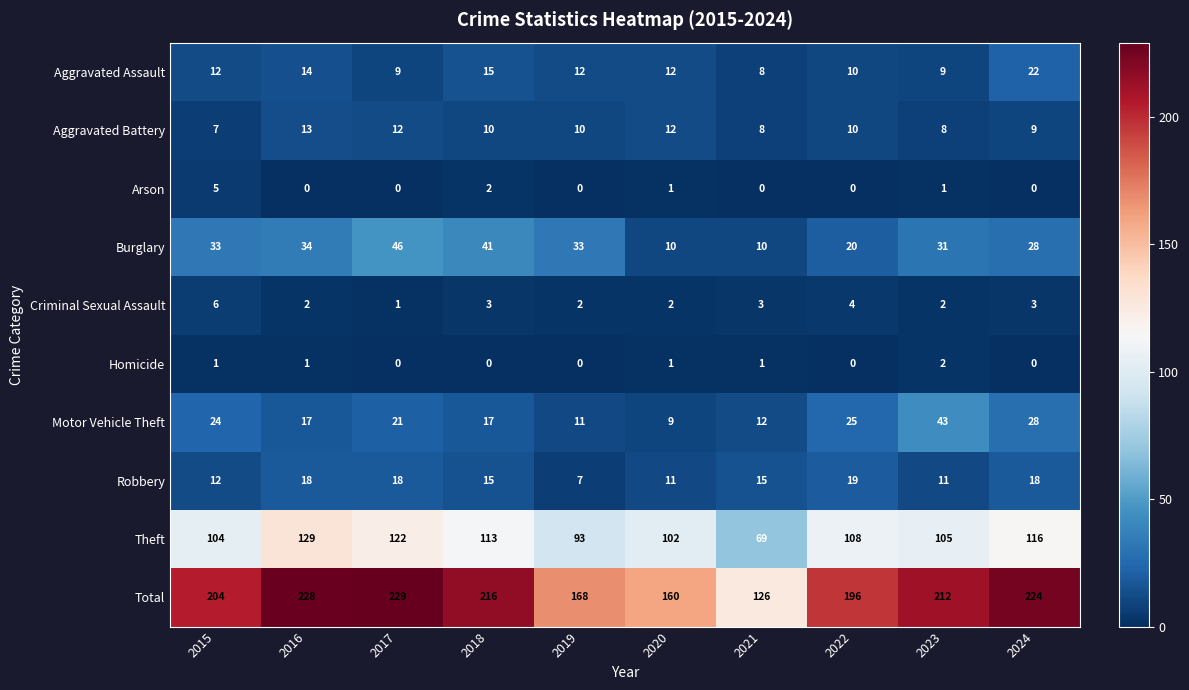

At which label does Total first exceed 212?

2016